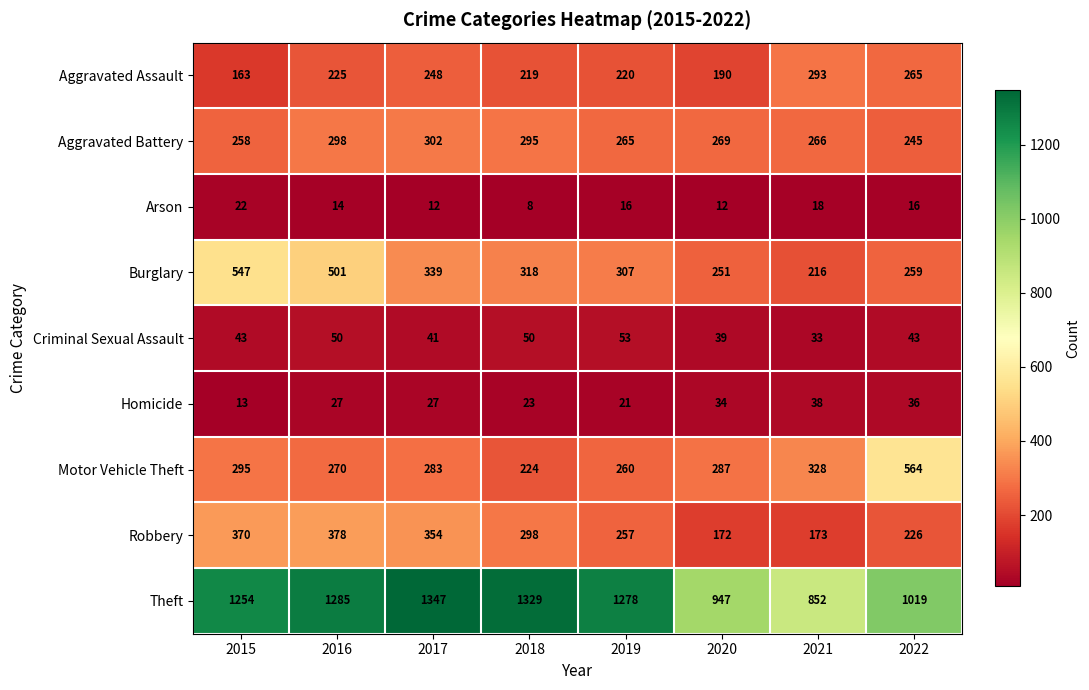

List the labels in order of Motor Vehicle Theft value, smallest first.

2018, 2019, 2016, 2017, 2020, 2015, 2021, 2022